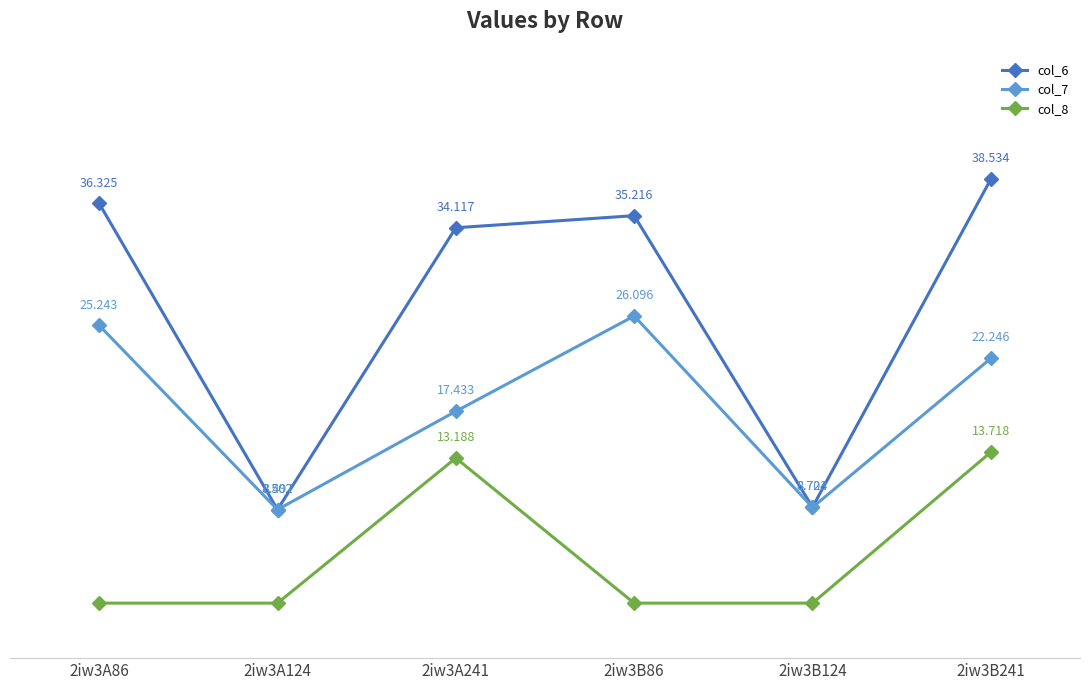

Does the chart have visible grid lines?

No